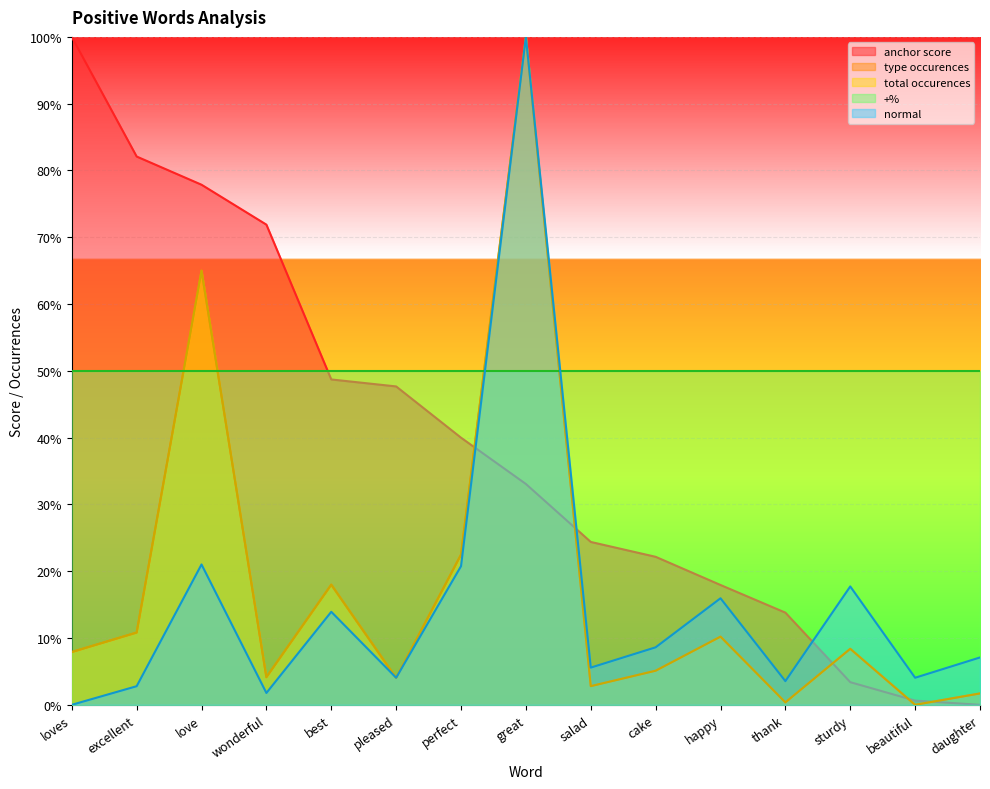

After their last crossing, which series has the higher values: normal or anchor score?

normal